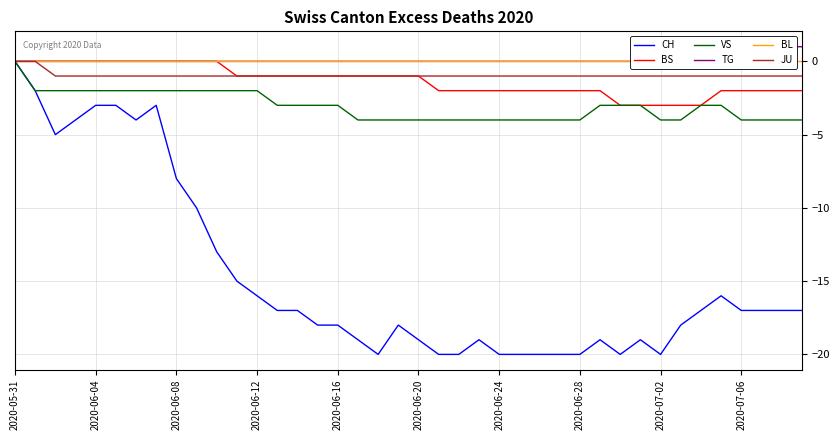

Count the TG values in the range 0 to 1.

40